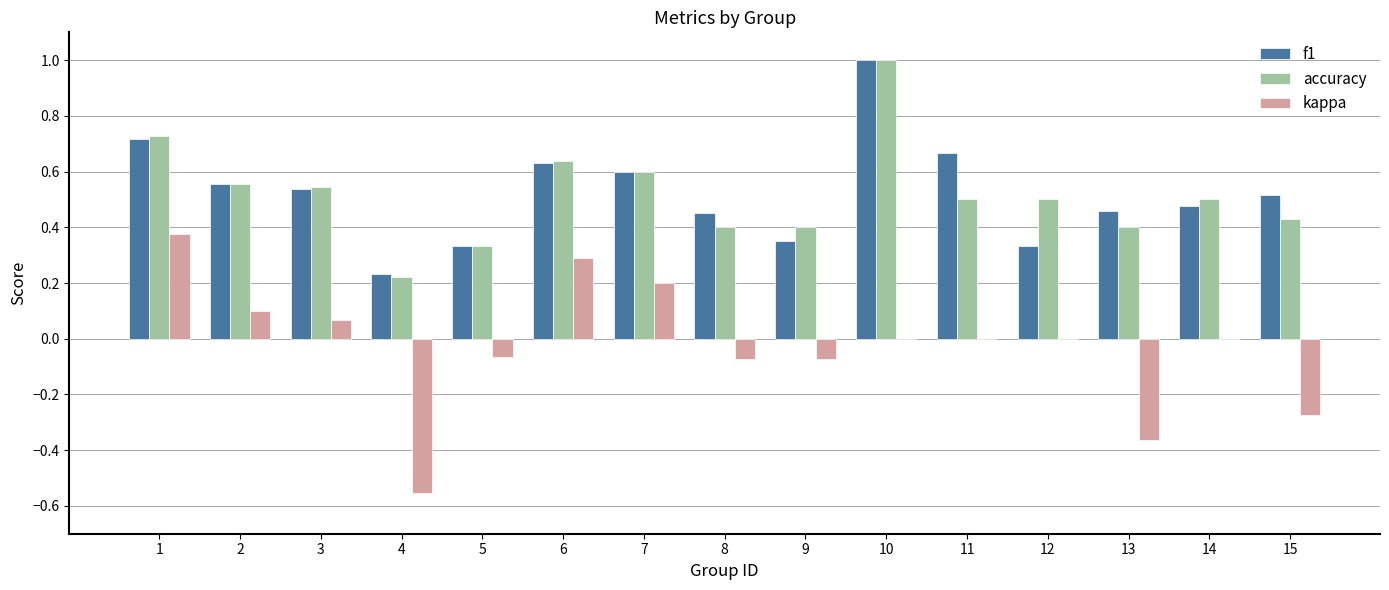

What is the sum of all accuracy values?

7.7